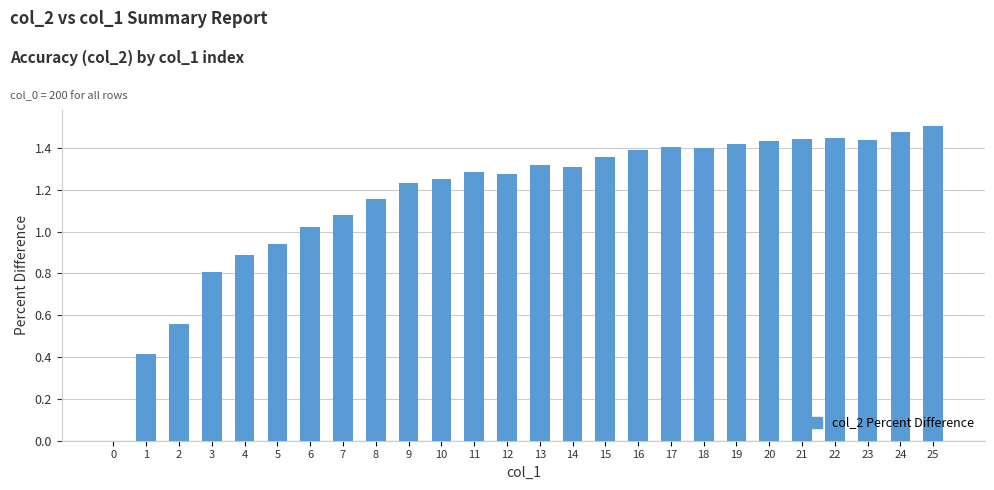

What is the change in value from 4 to 17?

+0.5